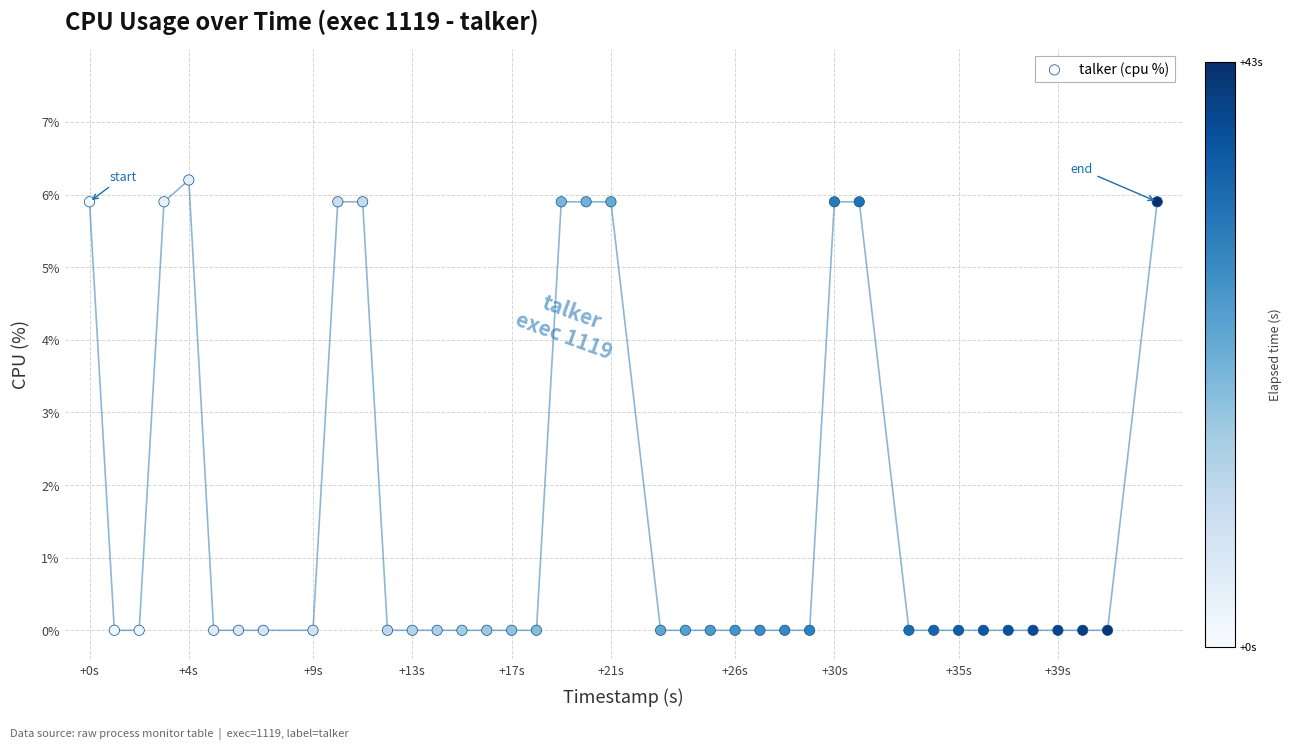

What is the range of X values (max minus min)?

43.0